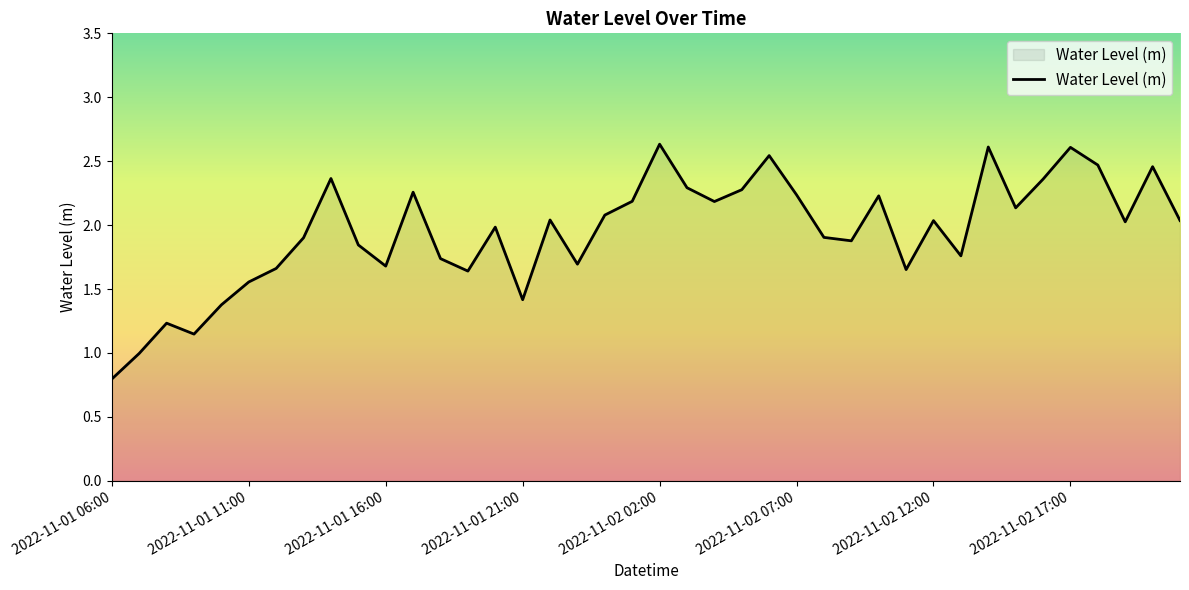

What is the smallest value displayed?

0.8